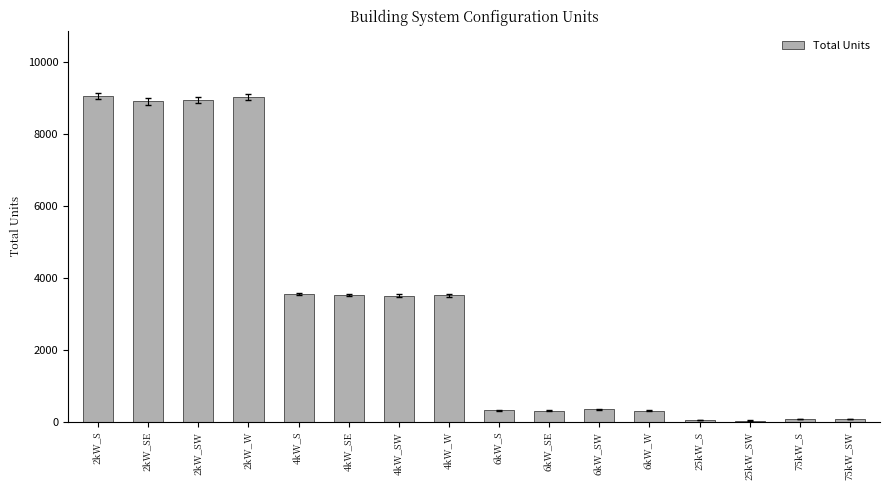

What is the difference between the values at 25kW_SW and 2kW_SE?

8863